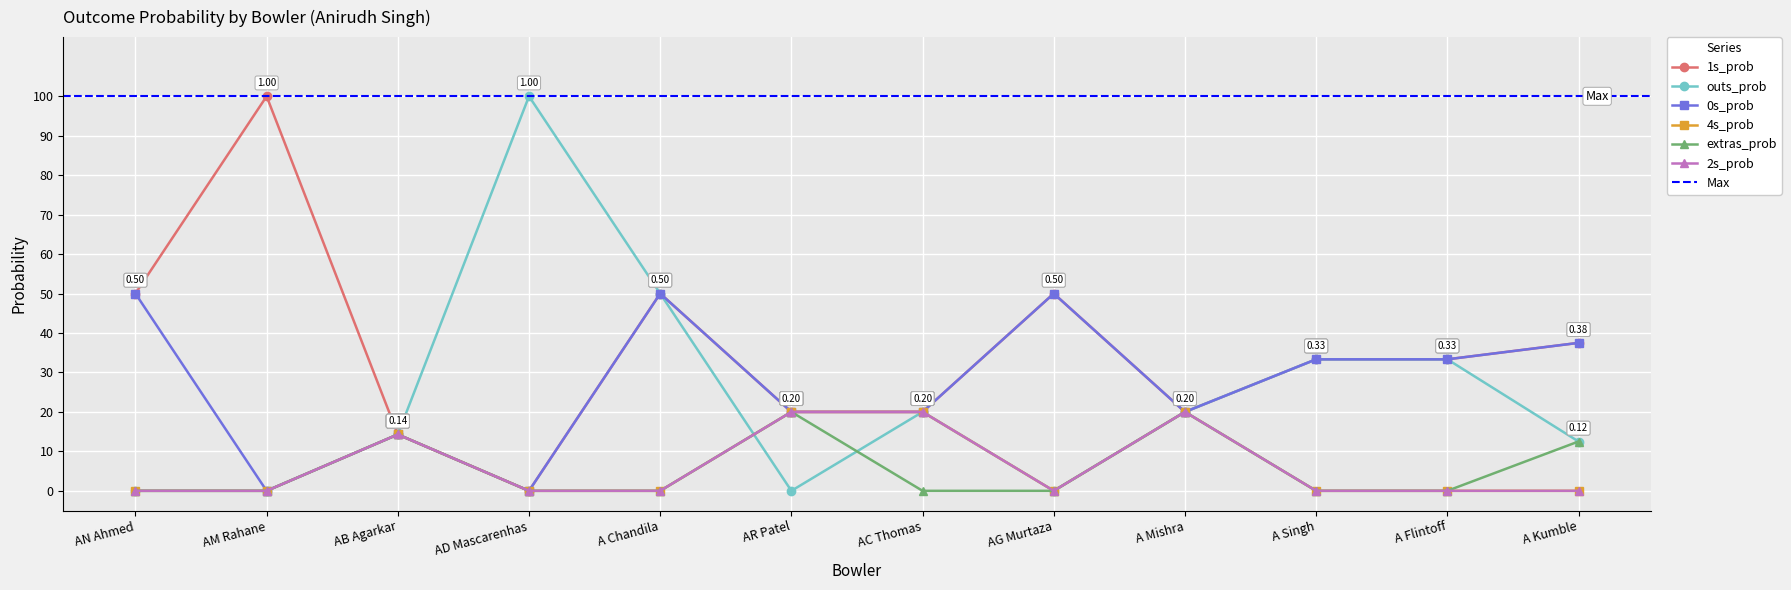

How many positive values does the 0s_prob series have?

10